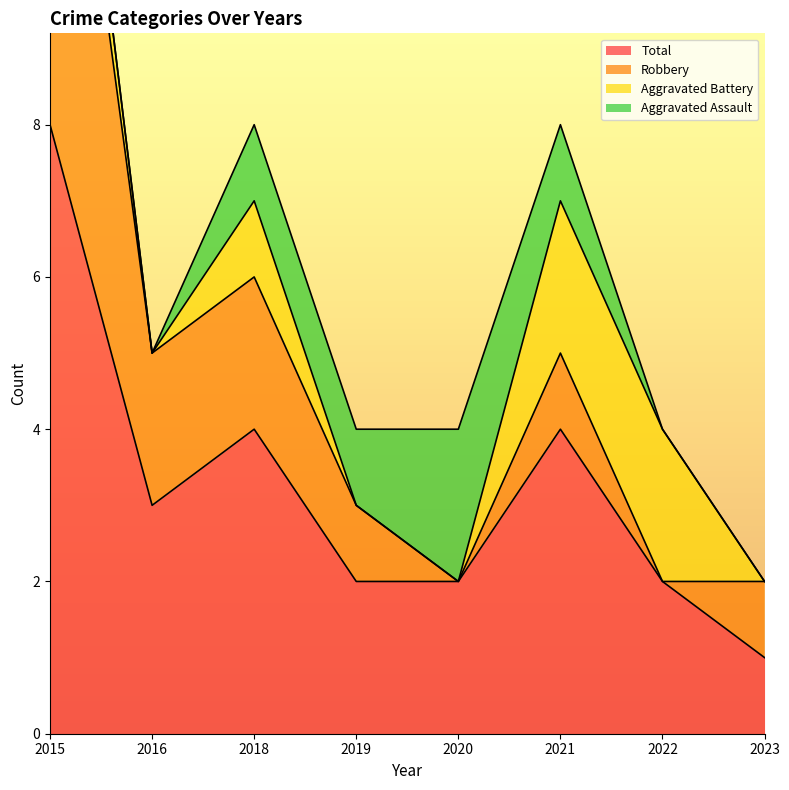

Which series has the largest total across all categories?

Total